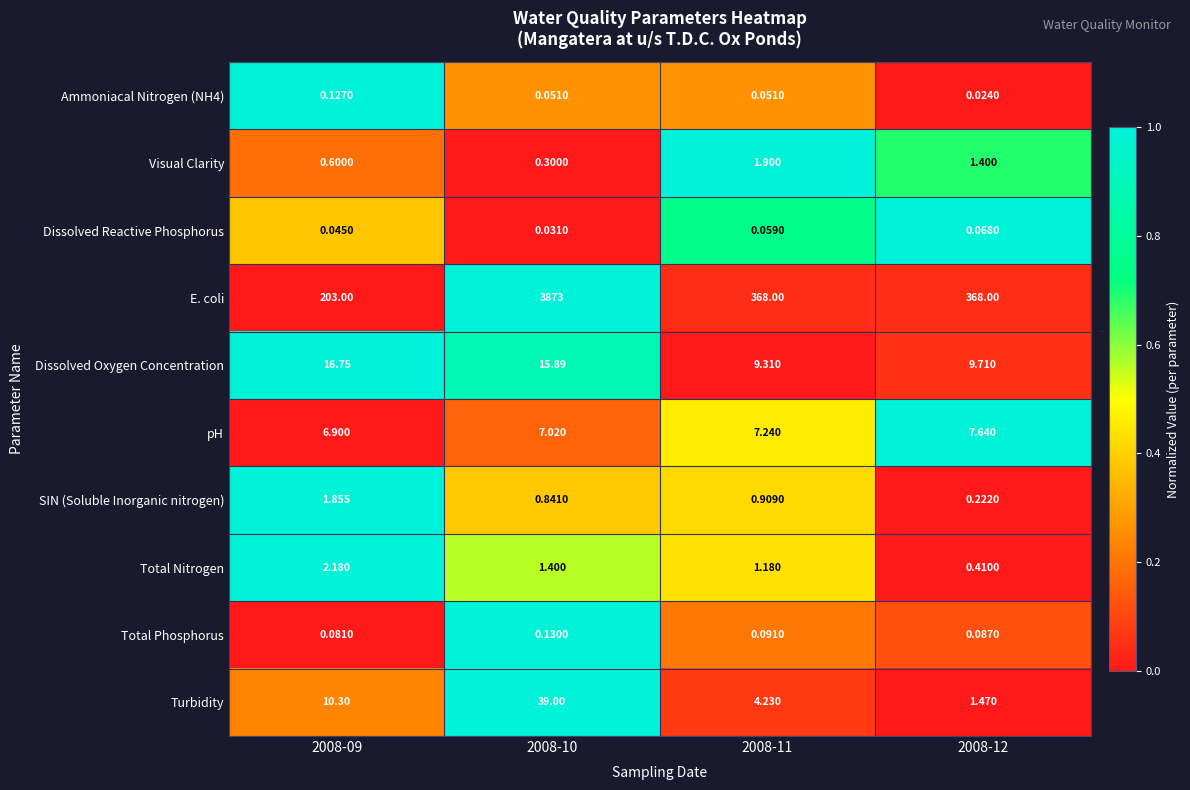

Which series has the largest total across all categories?

E. coli